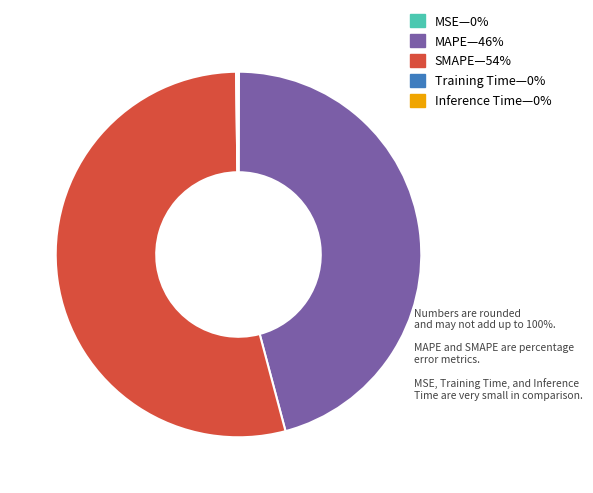

Is there any slice that represents more than half of the pie?

Yes